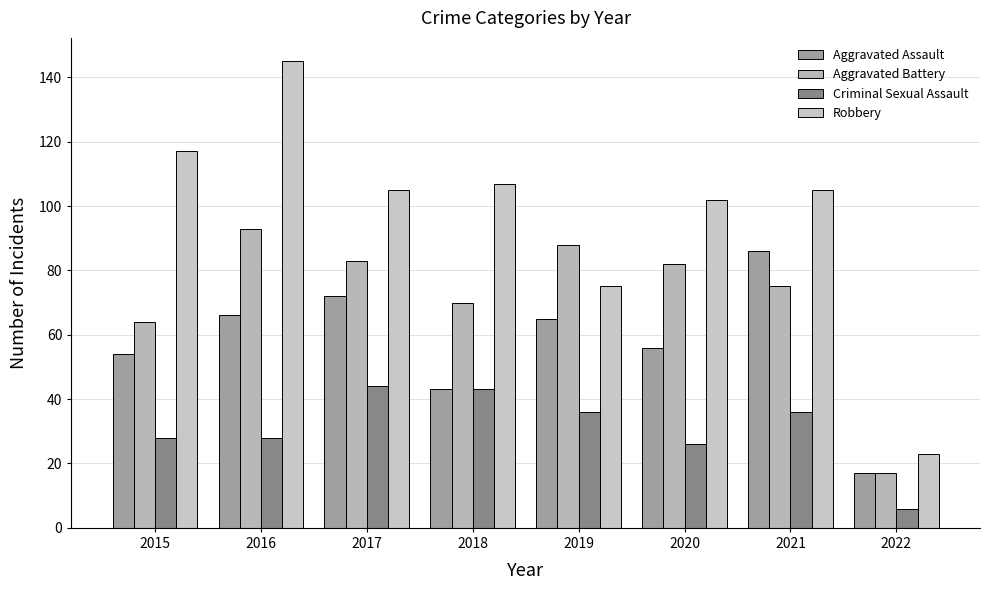

What is the difference between the second highest and minimum values in the Robbery series?

94